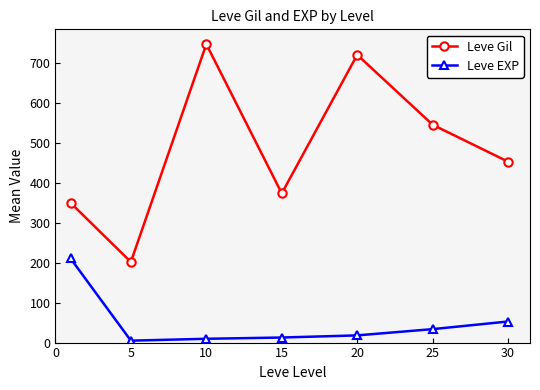

At how many categories does at least one series exceed 226?

6